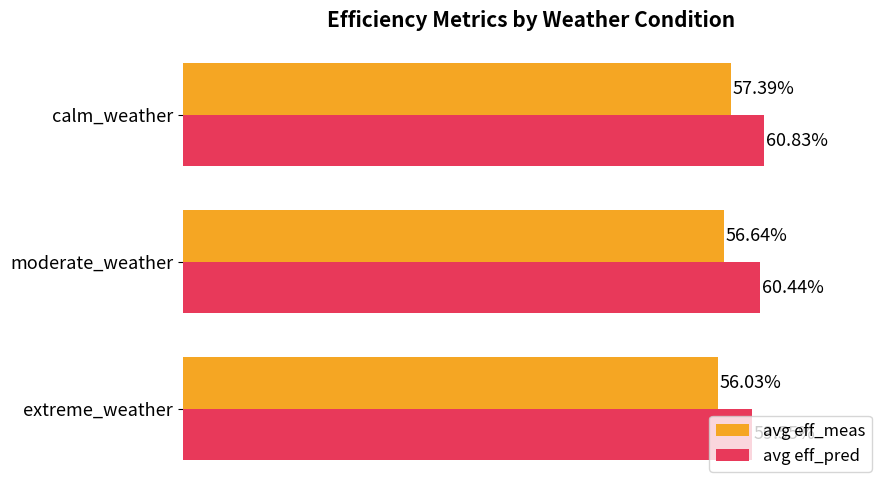

What is the value of the avg eff_meas bar at the 3rd from the left?

0.6